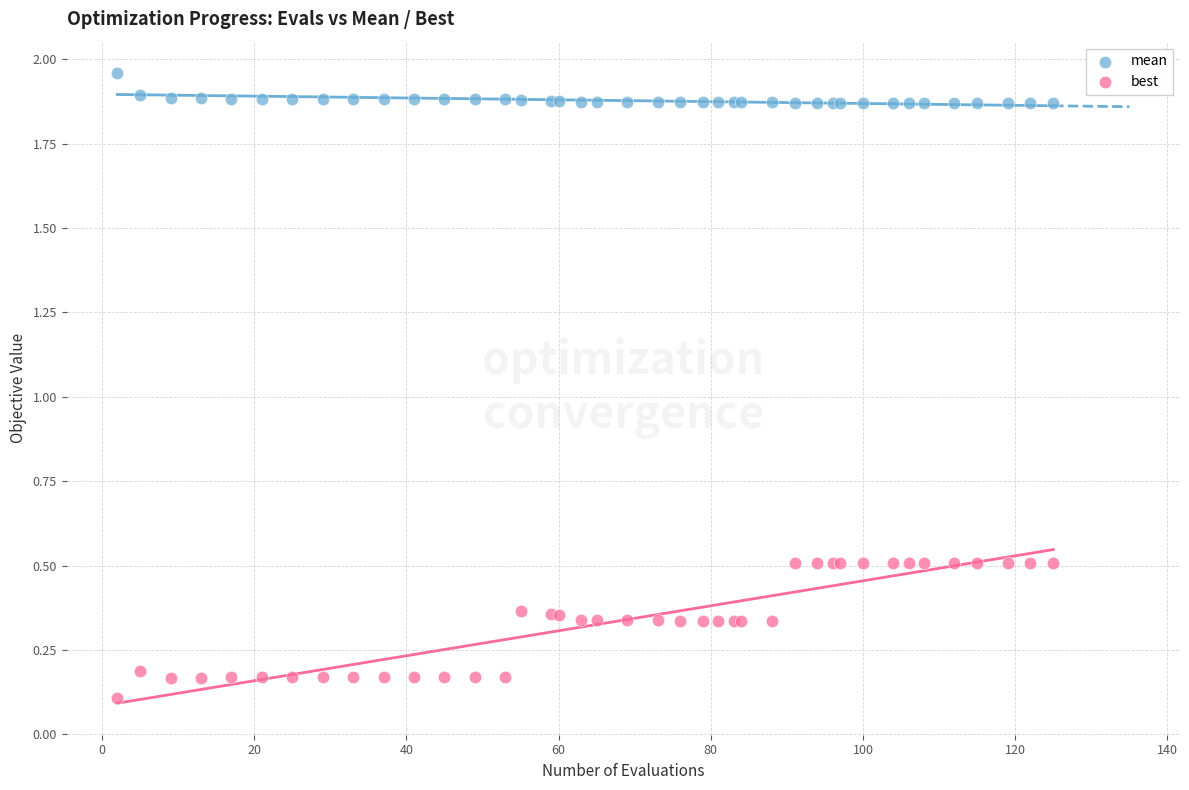

Which series has the widest spread of Y values?

best